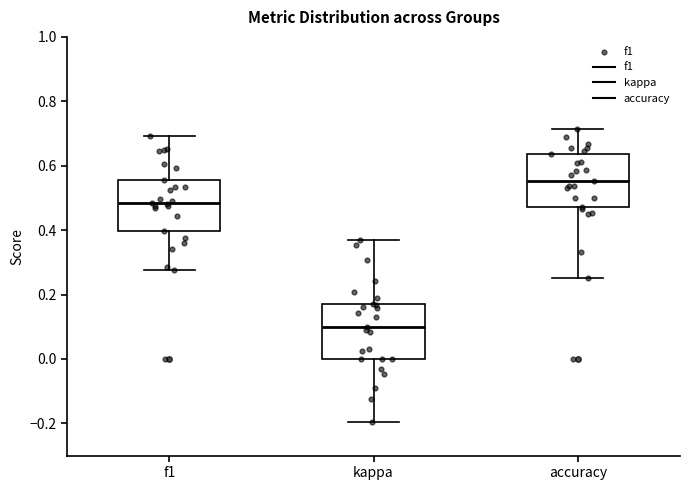

Reading left to right, transcribe this box plot: for each box, give where its median line is, the range the box spans, and where its two whiskers end, as read against the y-axis. The values are not printed on the chart, so give them approximately, as read against the axis.

f1: median 0.48, box 0.40 to 0.56, whiskers 0.28 to 0.70
kappa: median 0.10, box 0.00 to 0.16, whiskers -0.20 to 0.36
accuracy: median 0.56, box 0.48 to 0.64, whiskers 0.26 to 0.72